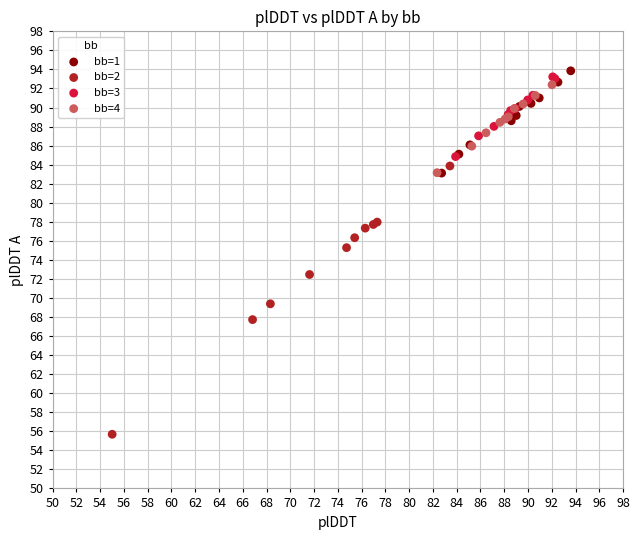

Which series has the widest spread of Y values?

bb=2